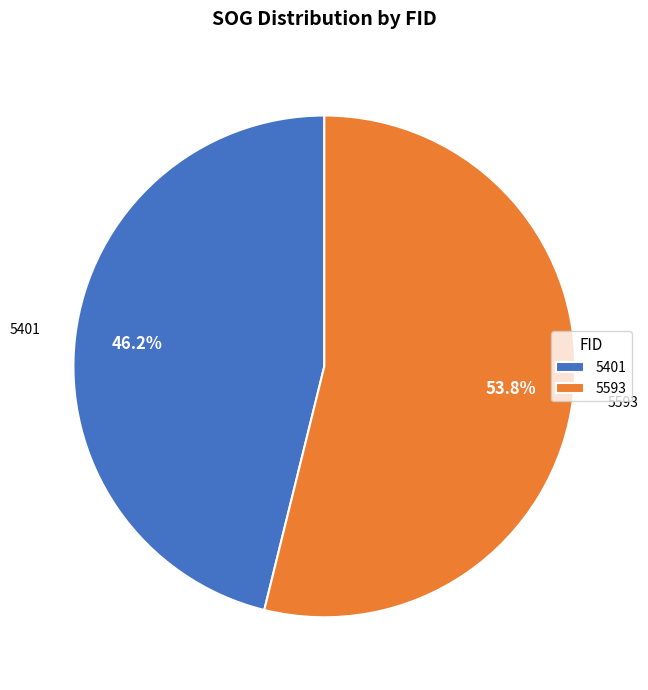

Which has a higher value, 5401 or 5593?

5593